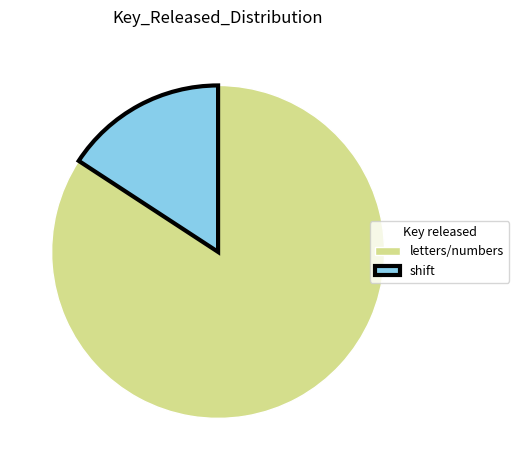

Does any single category account for the majority?

Yes